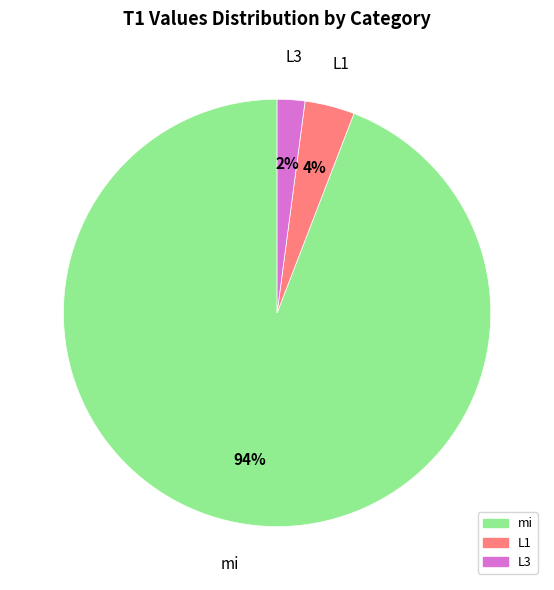

Count the number of slices in the pie.

3